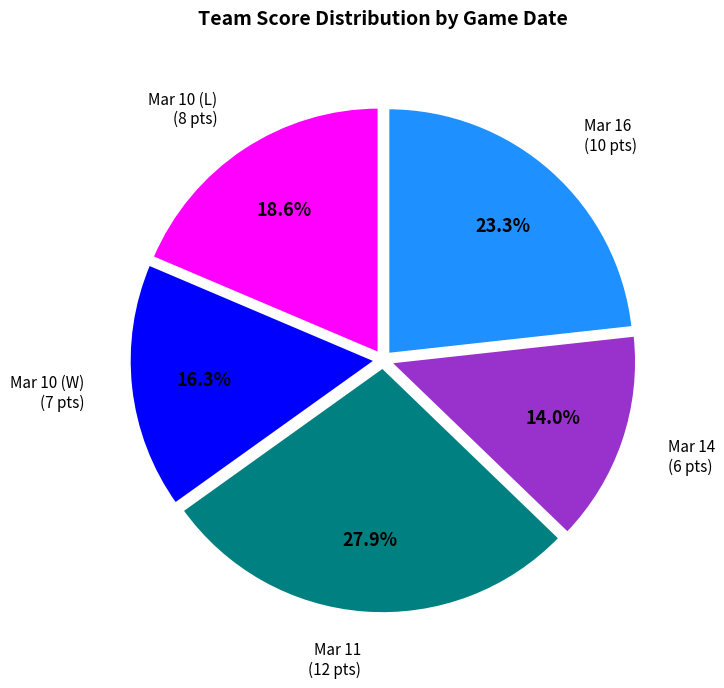

How many slices are in this pie chart?

5